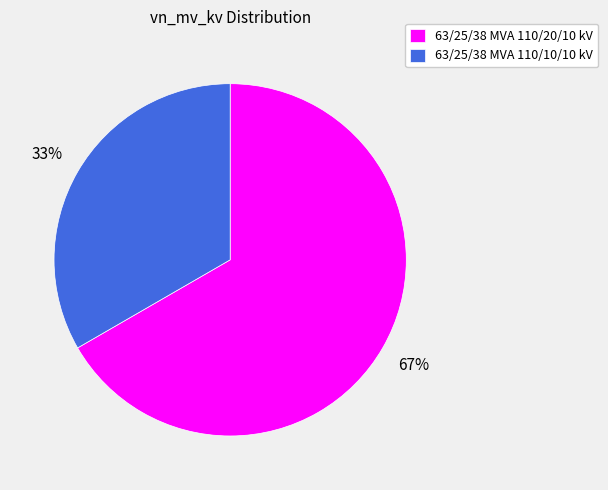

To the nearest percent, what is the combined percentage of 63/25/38 MVA 110/20/10 kV and 63/25/38 MVA 110/10/10 kV?

100%